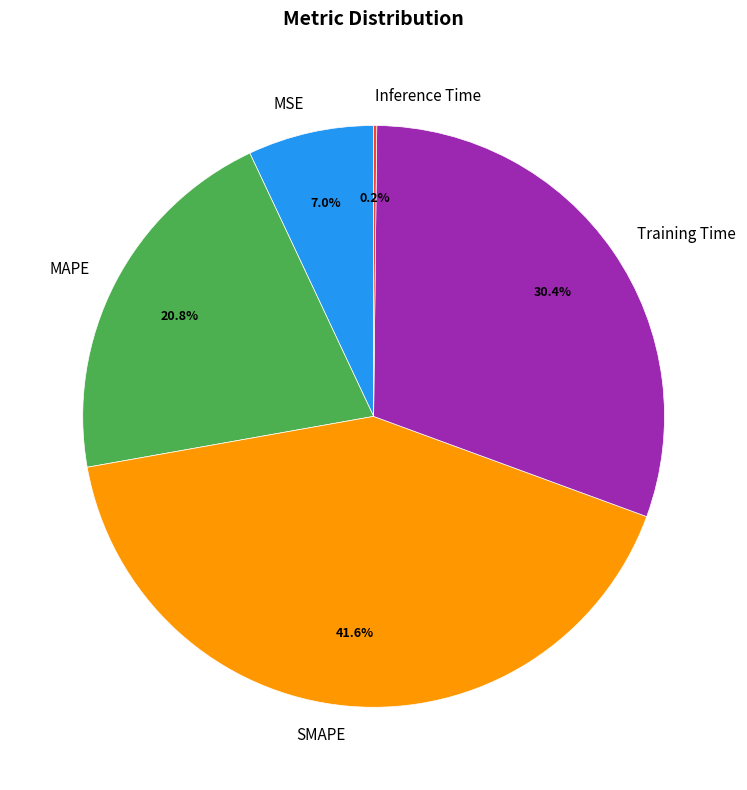

Does any single category account for the majority?

No